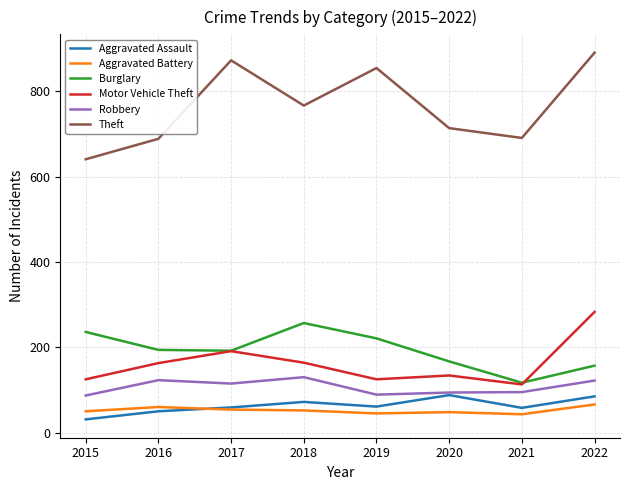

Where does the Theft series first go above 767?

2017